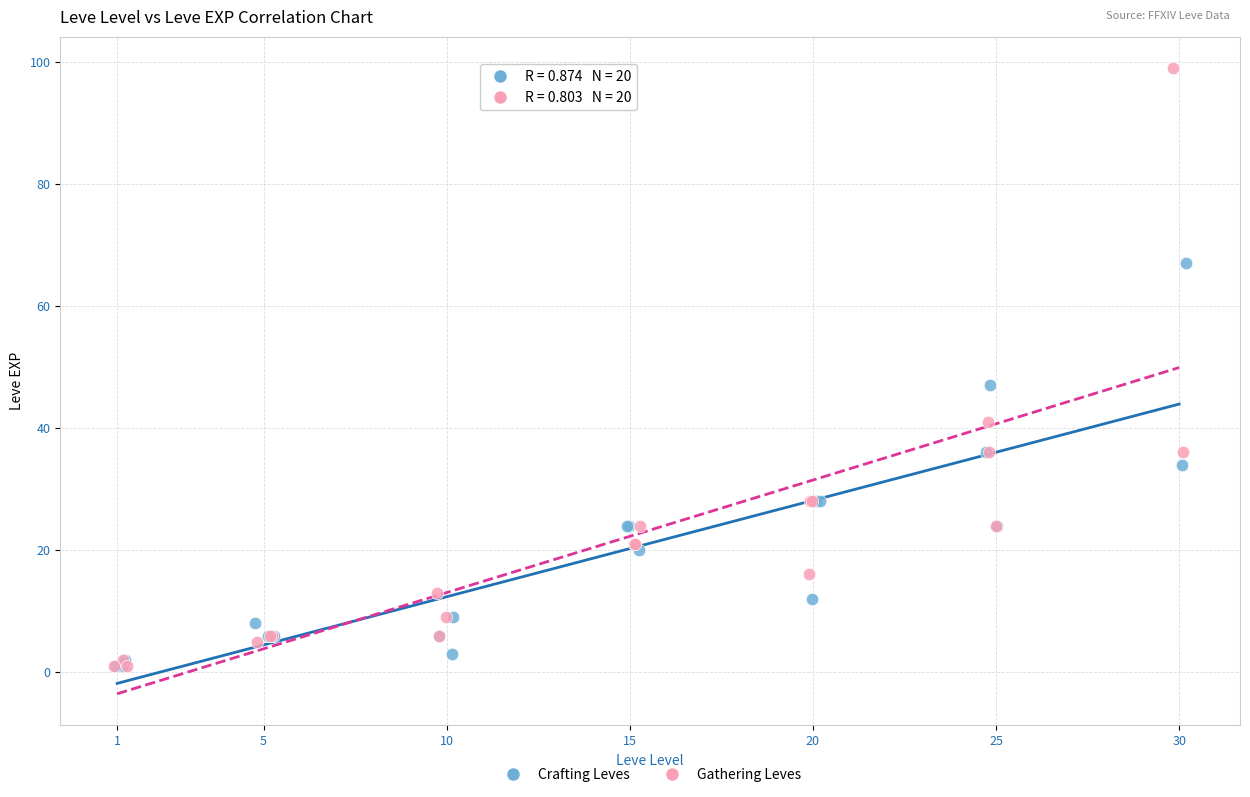

Which series contains the highest Y value?

Gathering Leves